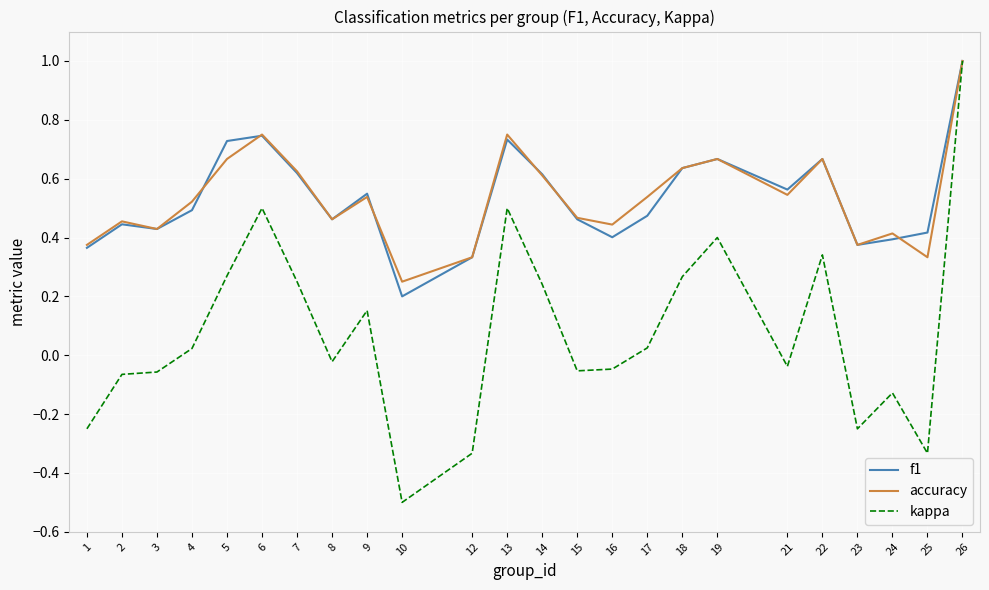

What is the difference between the maximum and minimum values in the kappa series?

1.5